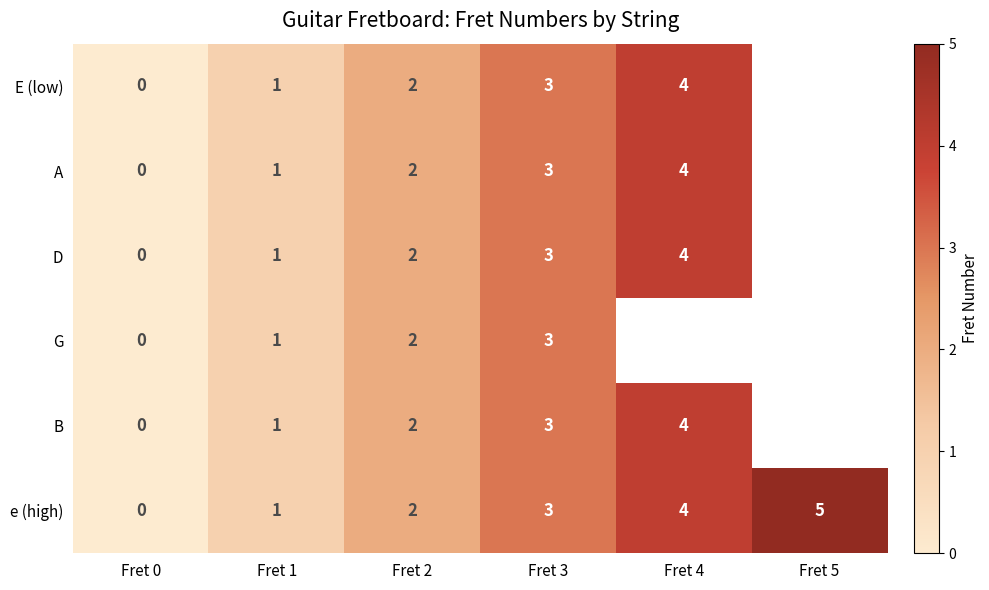

How many series are shown in this chart?

6